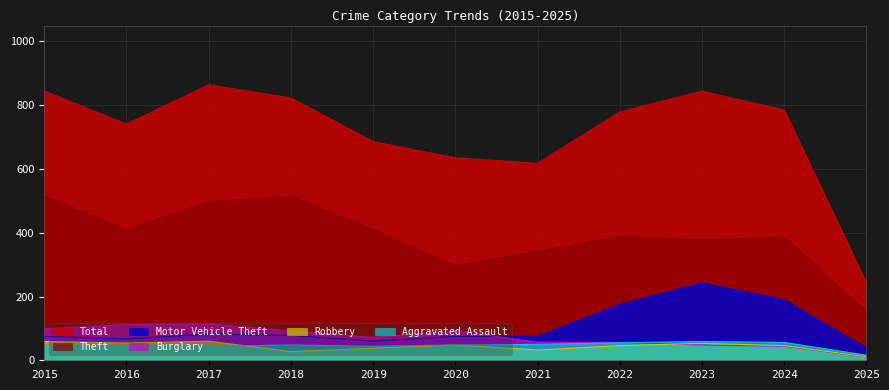

Where is Theft nearest to the value 334?

2021